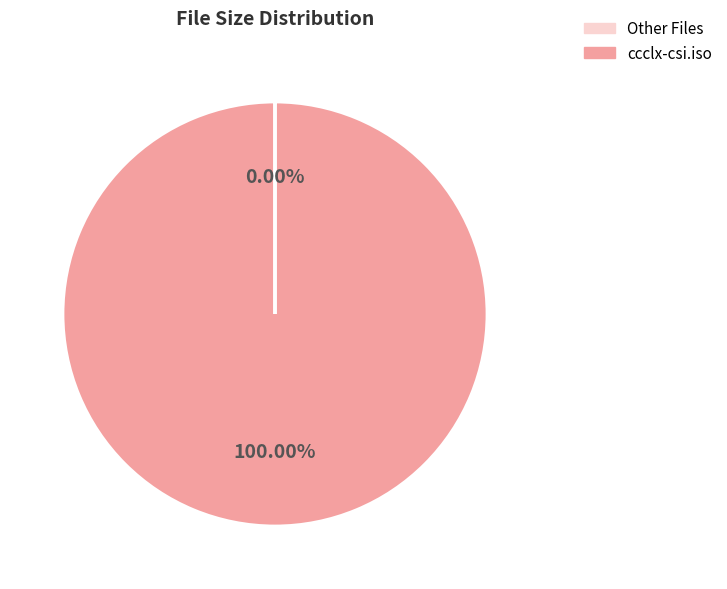

What is the largest slice in the pie chart?

ccclx-csi.iso